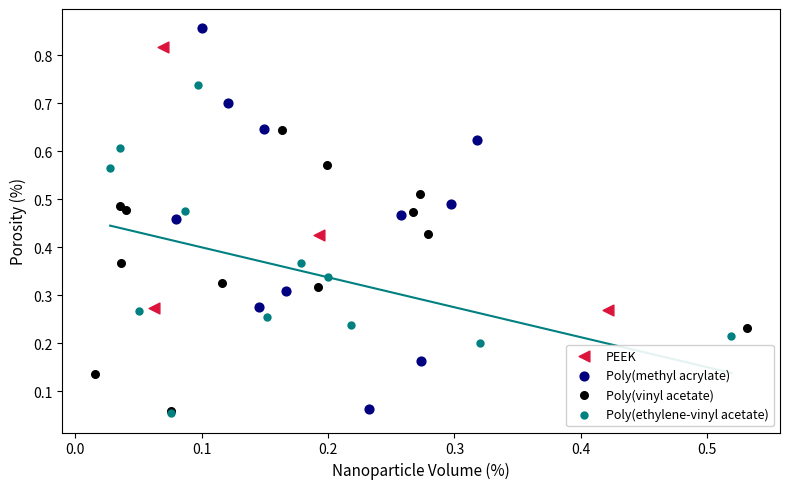

Which series contains the highest Y value?

Poly(methyl acrylate)